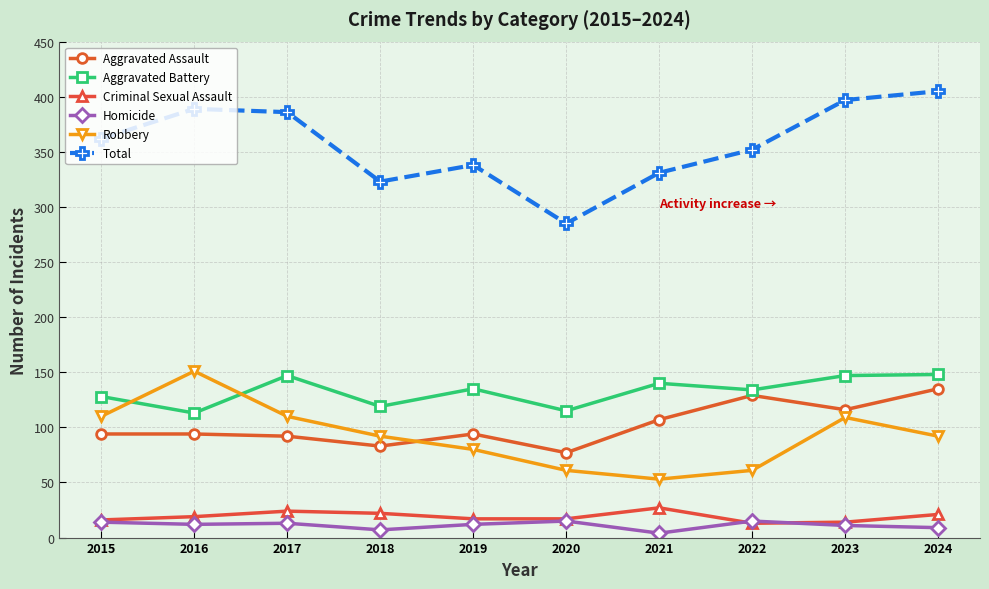

Which series has the largest range (max minus min)?

Total